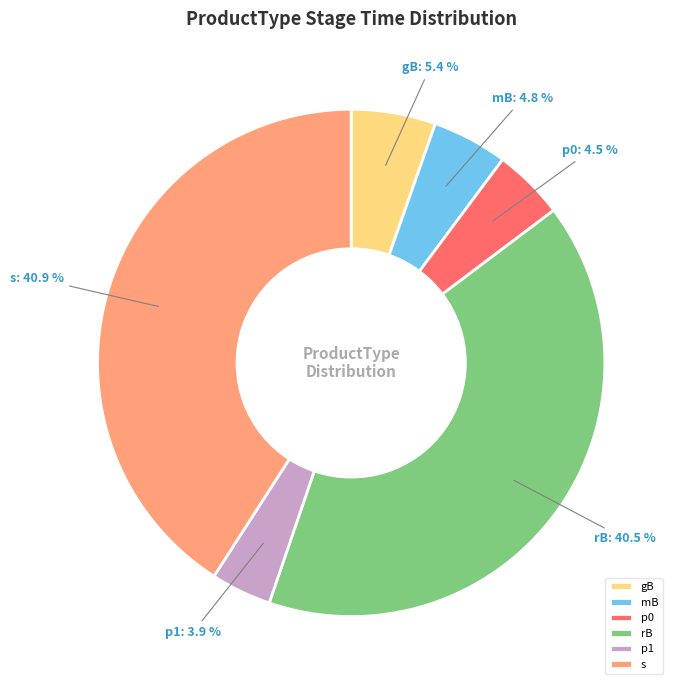

The mB slice represents 17% of the pie. True or false?

False